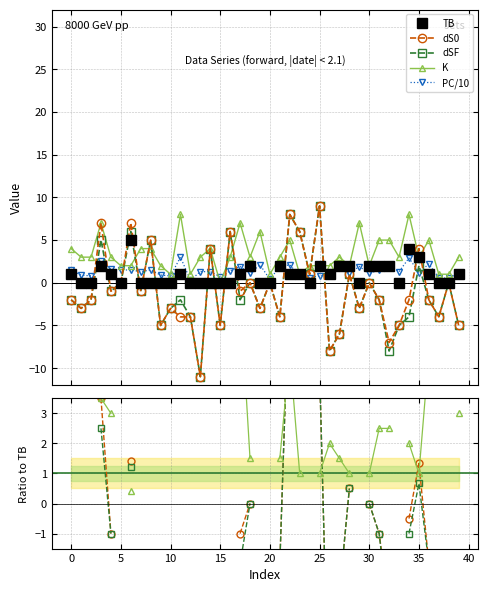

What is the value of the dSF point at the 26th from the left?

9.0